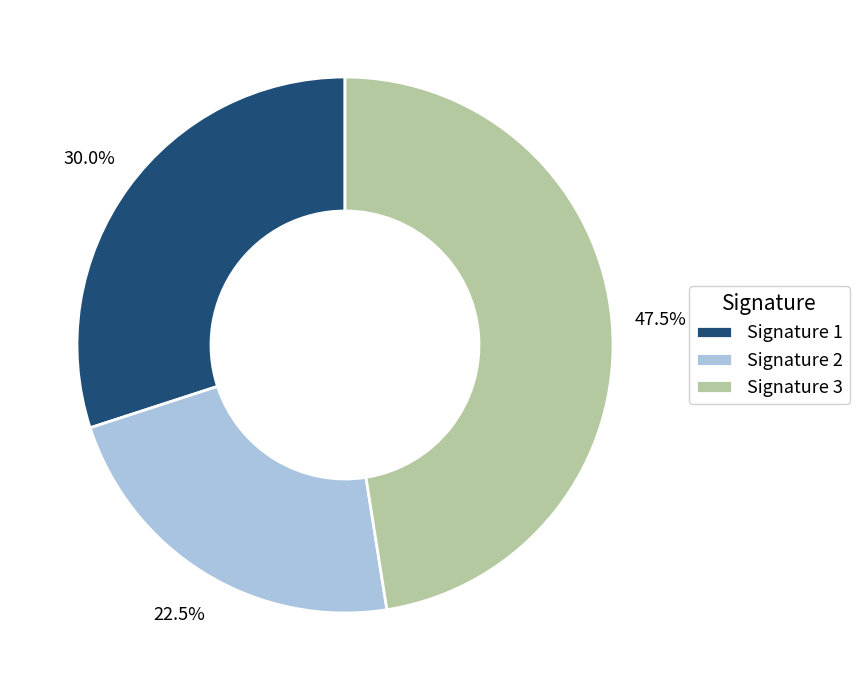

Which has a higher value, Signature 1 or Signature 2?

Signature 1